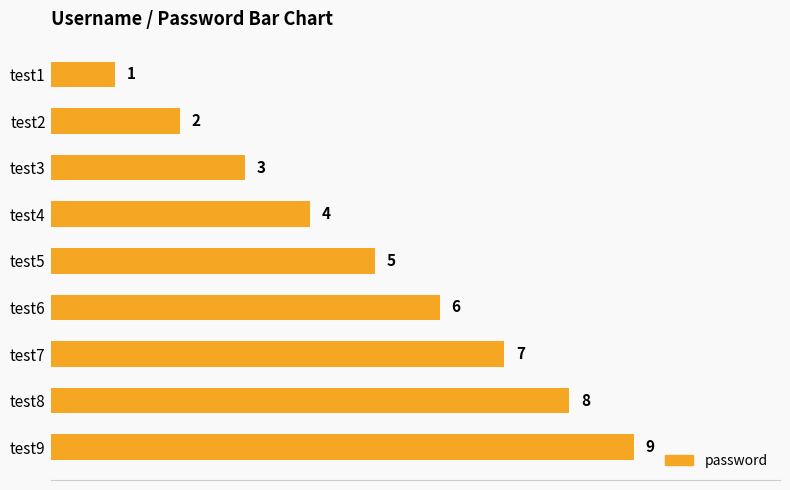

List the labels in order of value, largest first.

test9, test8, test7, test6, test5, test4, test3, test2, test1